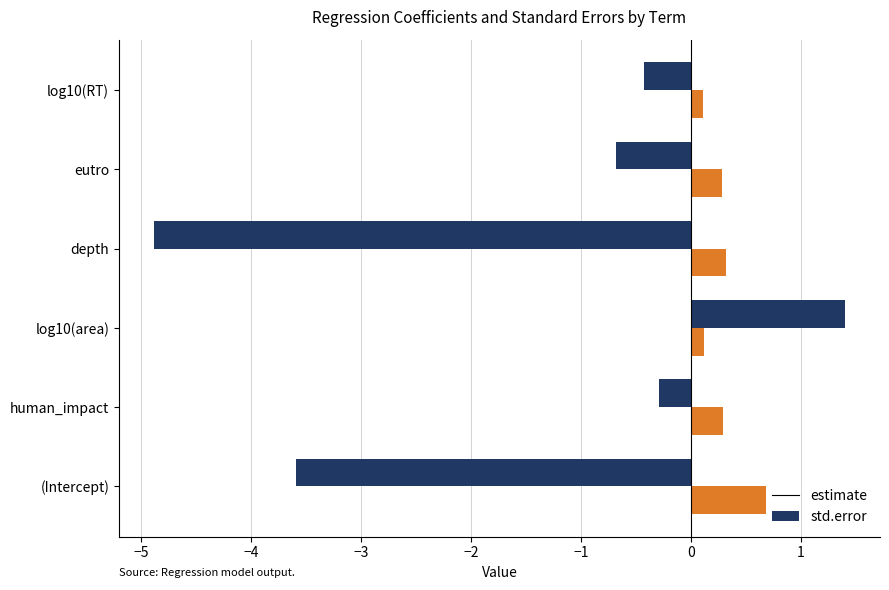

Which series has the widest spread of values?

estimate